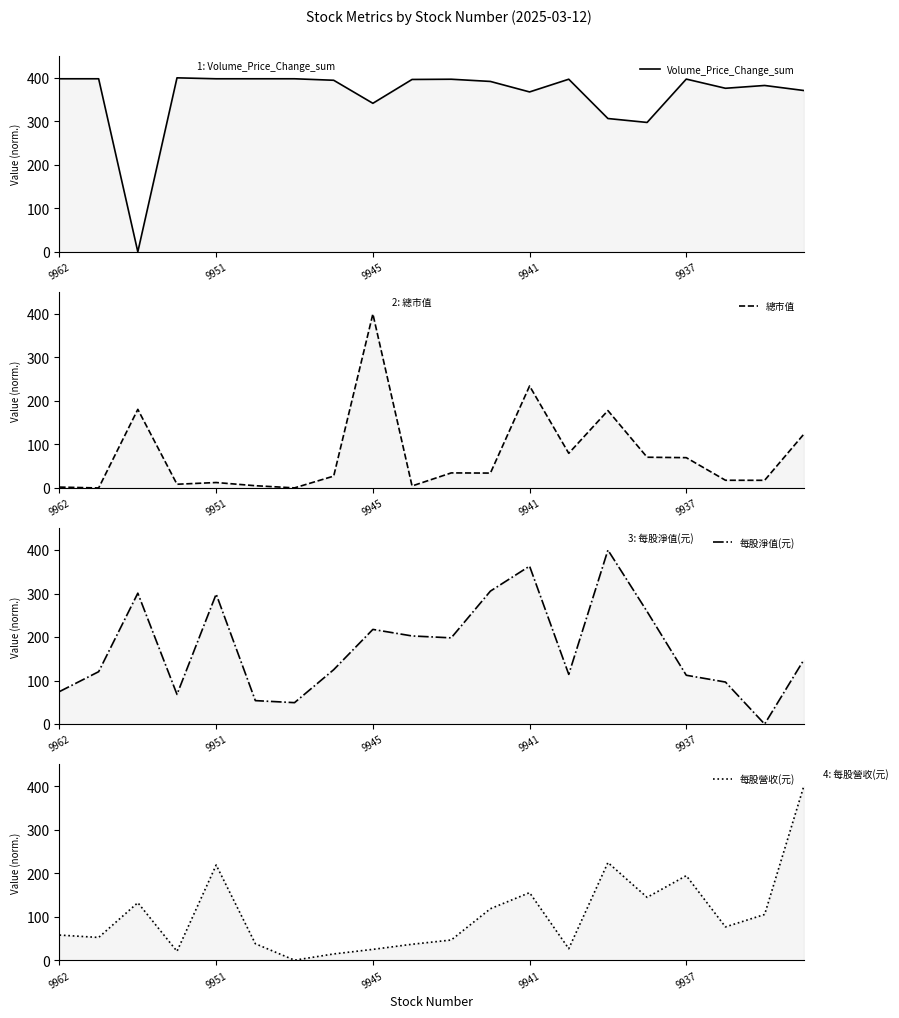

List the series in order of their peak value, lowest first.

Volume_Price_Change_sum, 總市值, 每股淨值(元), 每股營收(元)